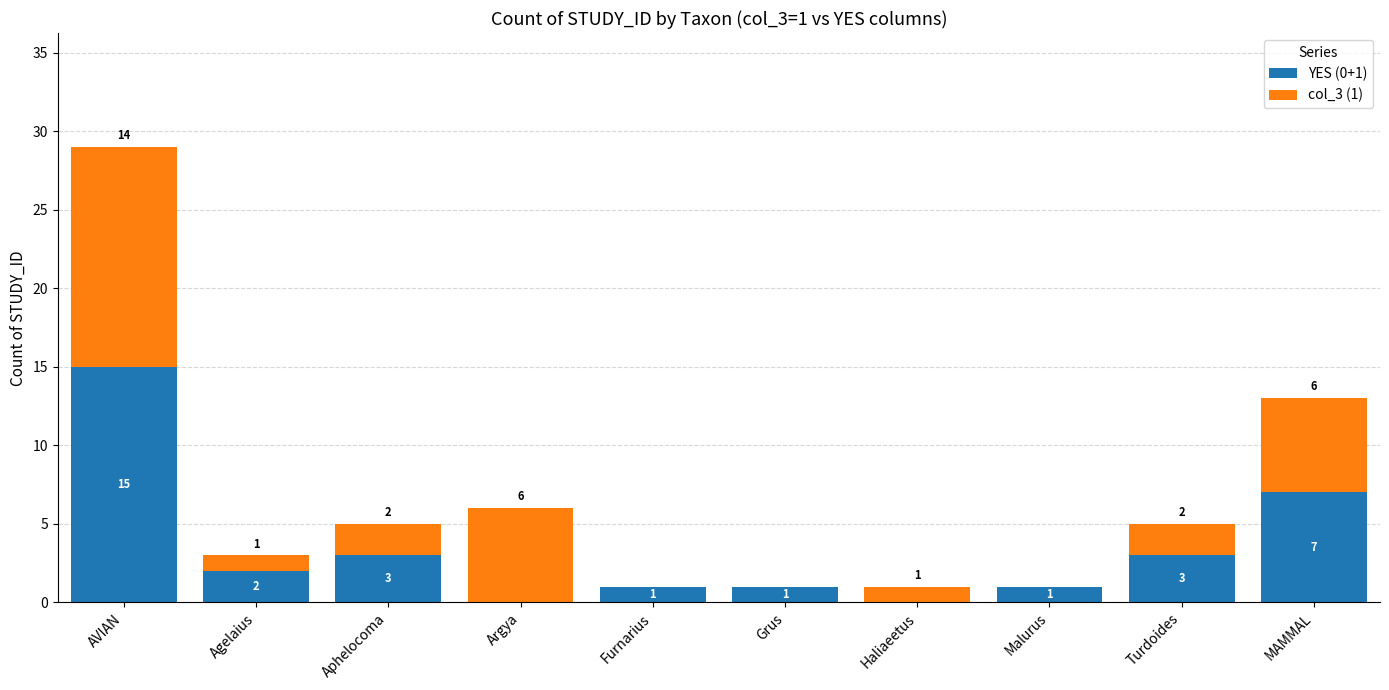

Are the bars grouped side by side (vs. stacked)?

No